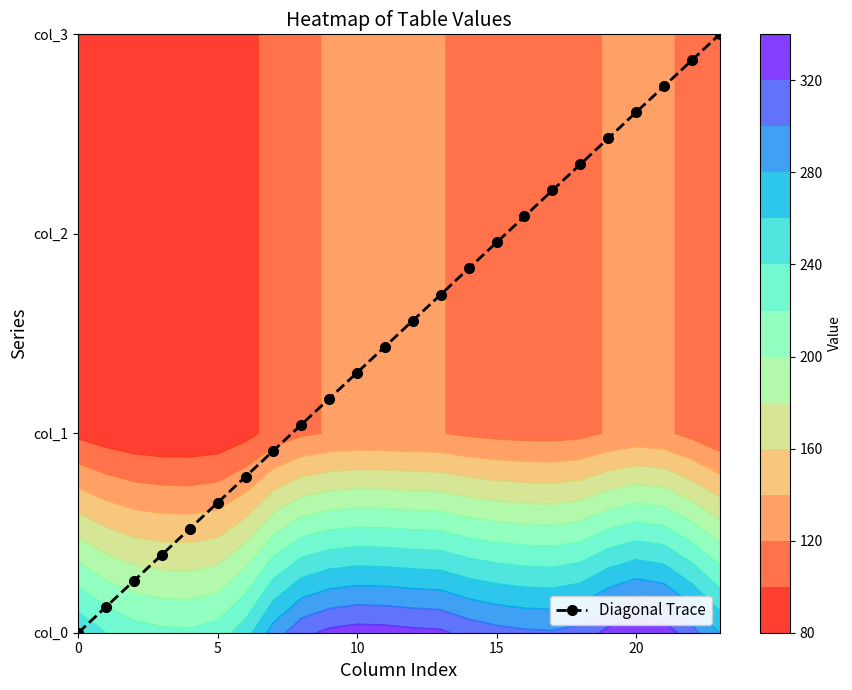

What is the change in value from 8 to 18?

+1.3